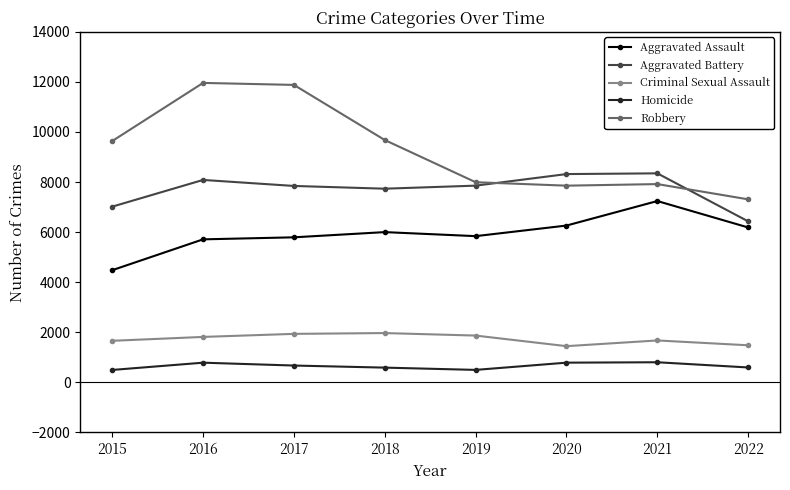

What is the sum of the Aggravated Battery values at 2017 and 2022?

14275